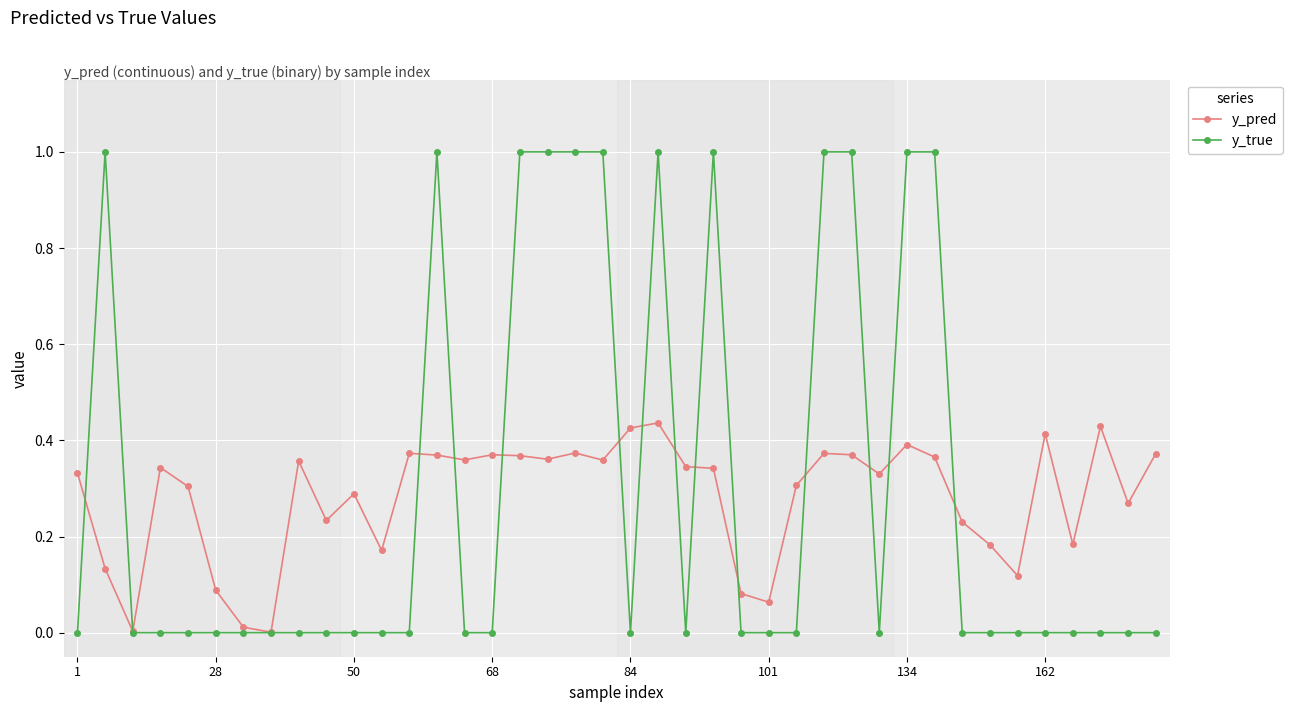

Rank the series by their maximum value, from lowest to highest.

y_pred, y_true